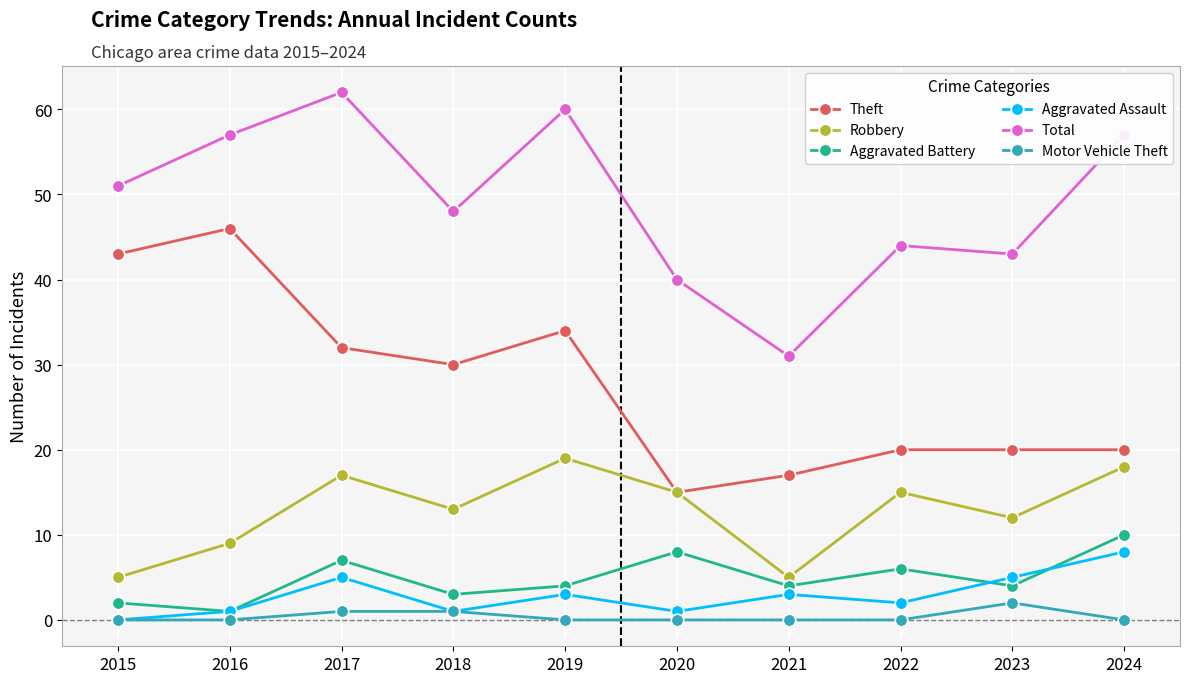

Which series changed the most between 2021 and 2023?

Total